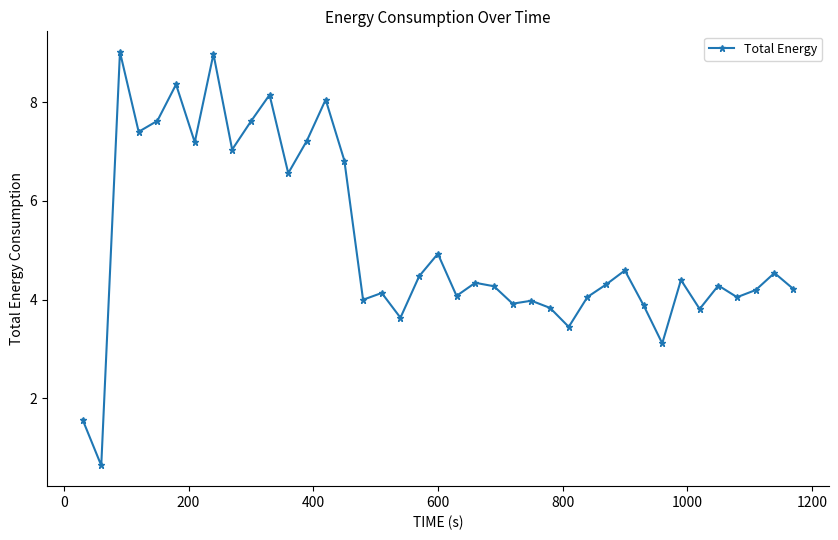

What is the greatest value displayed?

9.0